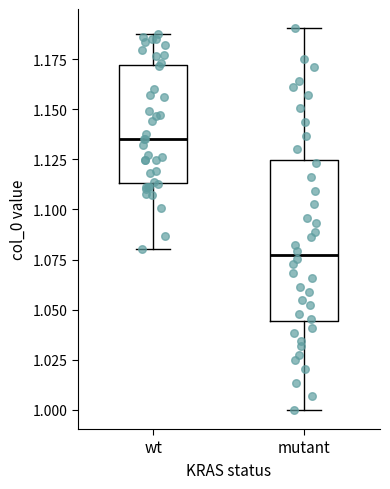

Which box's median line is the lowest?

mutant